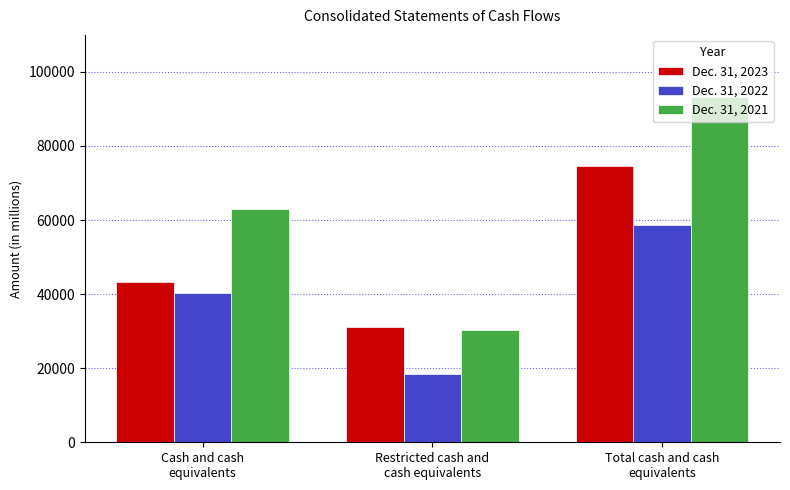

What is the difference between the maximum and minimum values in the Dec. 31, 2023 series?

43337